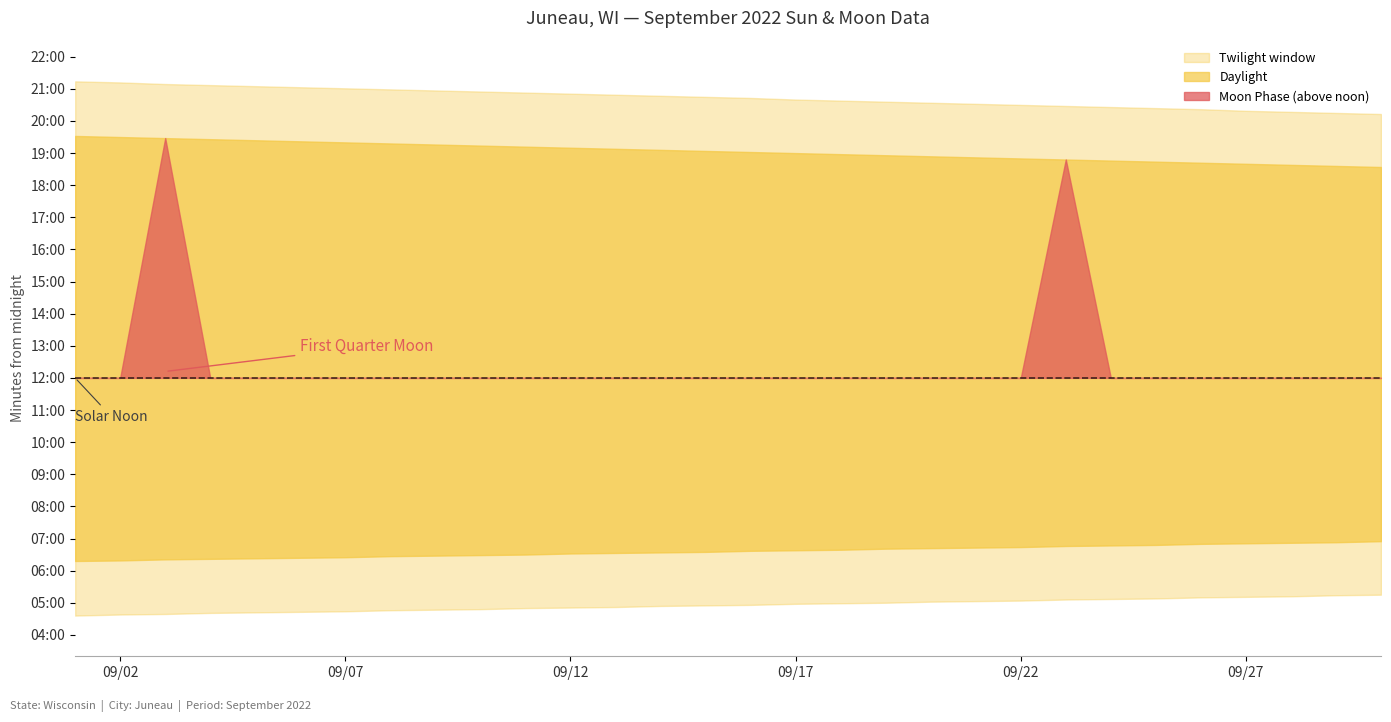

Count the values in the range 0 to 1.

28